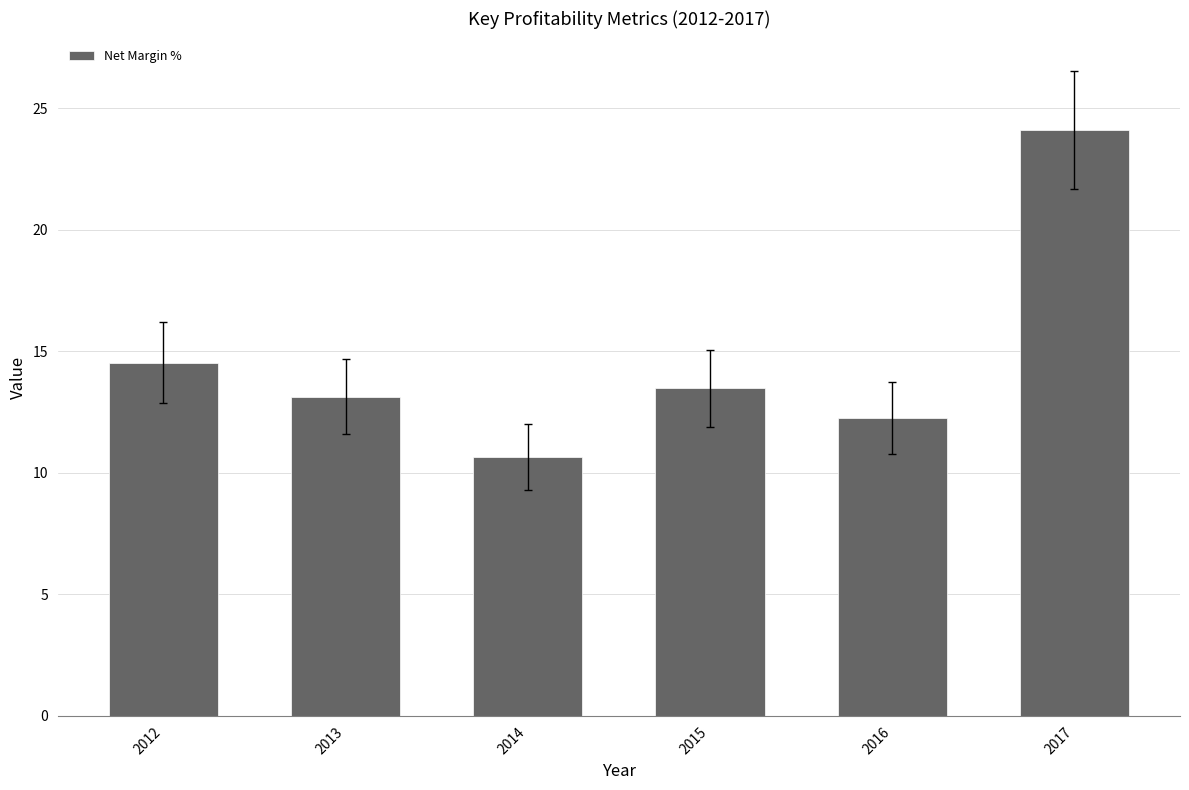

Between 2014 and 2012, which is larger?

2012